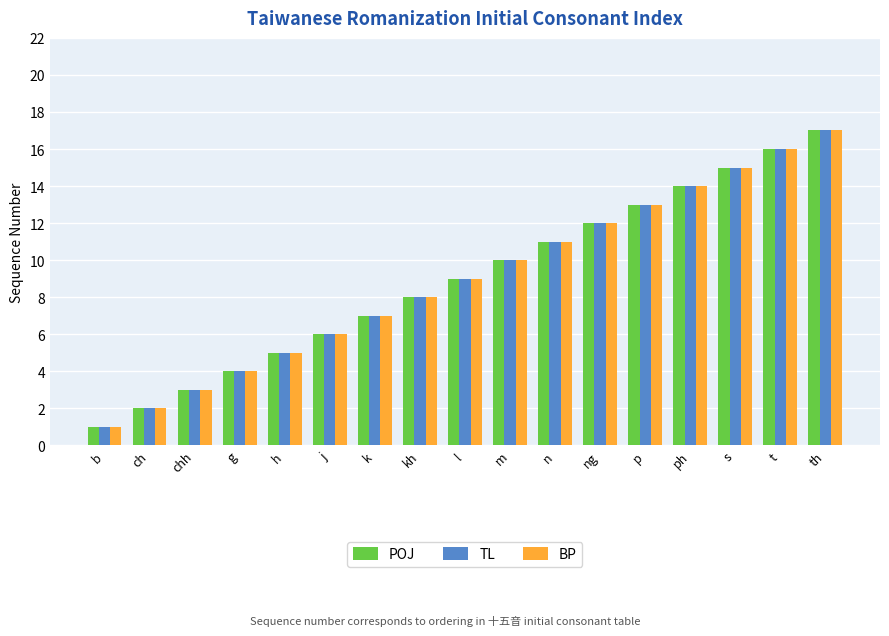

The BP series shows 16 at t. True or false?

True